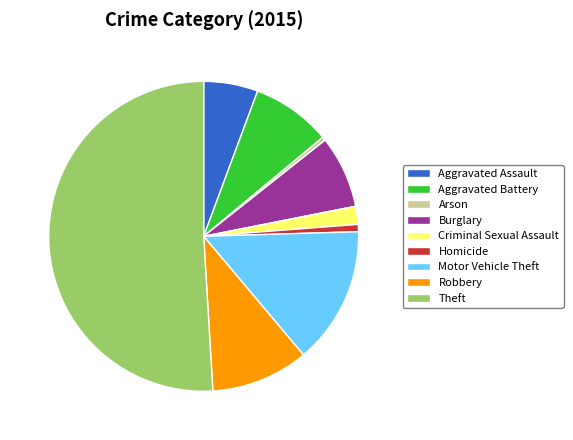

Which slice represents more than half of the pie?

Theft